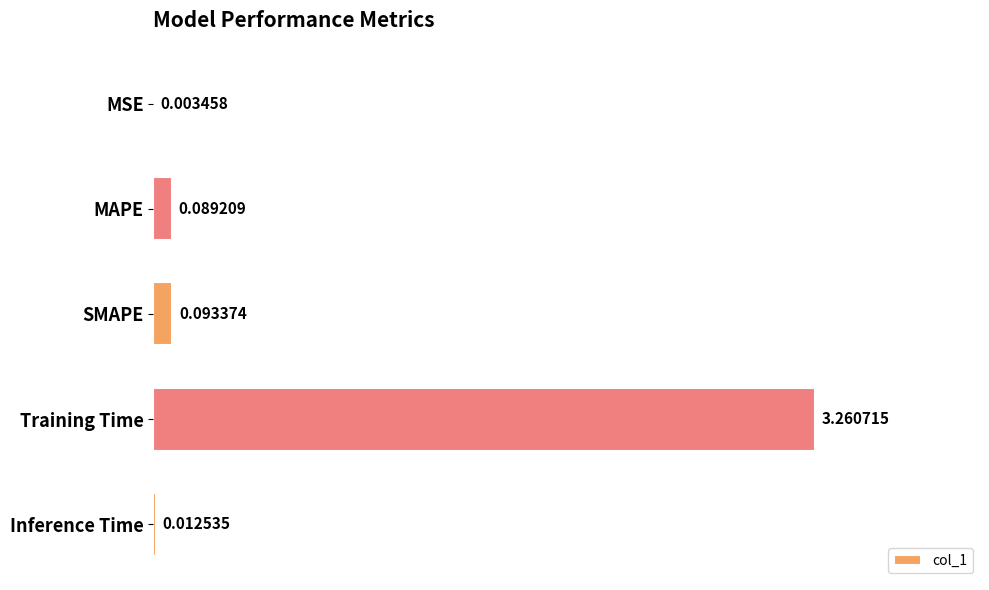

Between MSE and MAPE, which is larger?

MAPE